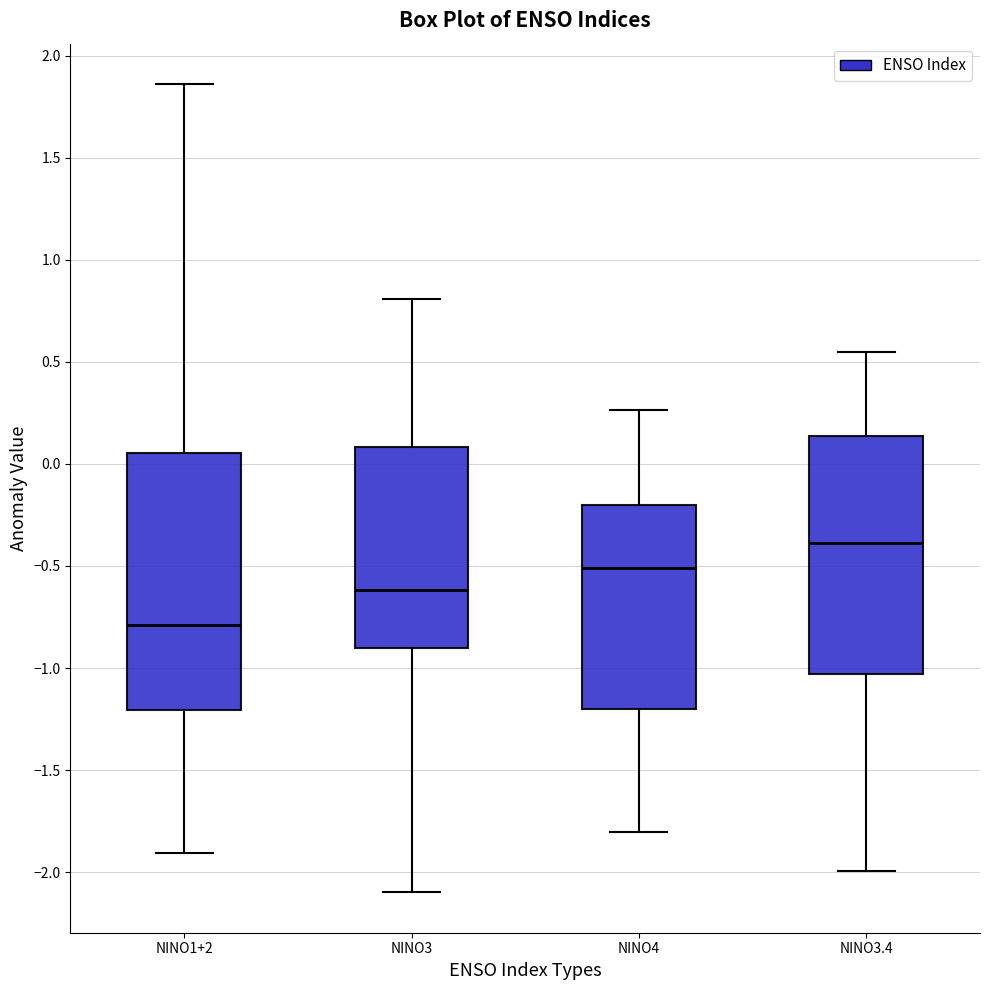

Reading left to right, transcribe this box plot: for each box, give where its median line is, the range the box spans, and where its two whiskers end, as read against the y-axis. The values are not printed on the chart, so give them approximately, as read against the axis.

NINO1+2: median -0.80, box -1.20 to 0.05, whiskers -1.90 to 1.85
NINO3: median -0.60, box -0.90 to 0.10, whiskers -2.10 to 0.80
NINO4: median -0.50, box -1.20 to -0.20, whiskers -1.80 to 0.25
NINO3.4: median -0.40, box -1.05 to 0.15, whiskers -2.00 to 0.55